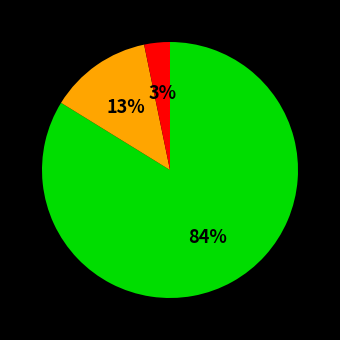

Does any single category account for the majority?

Yes